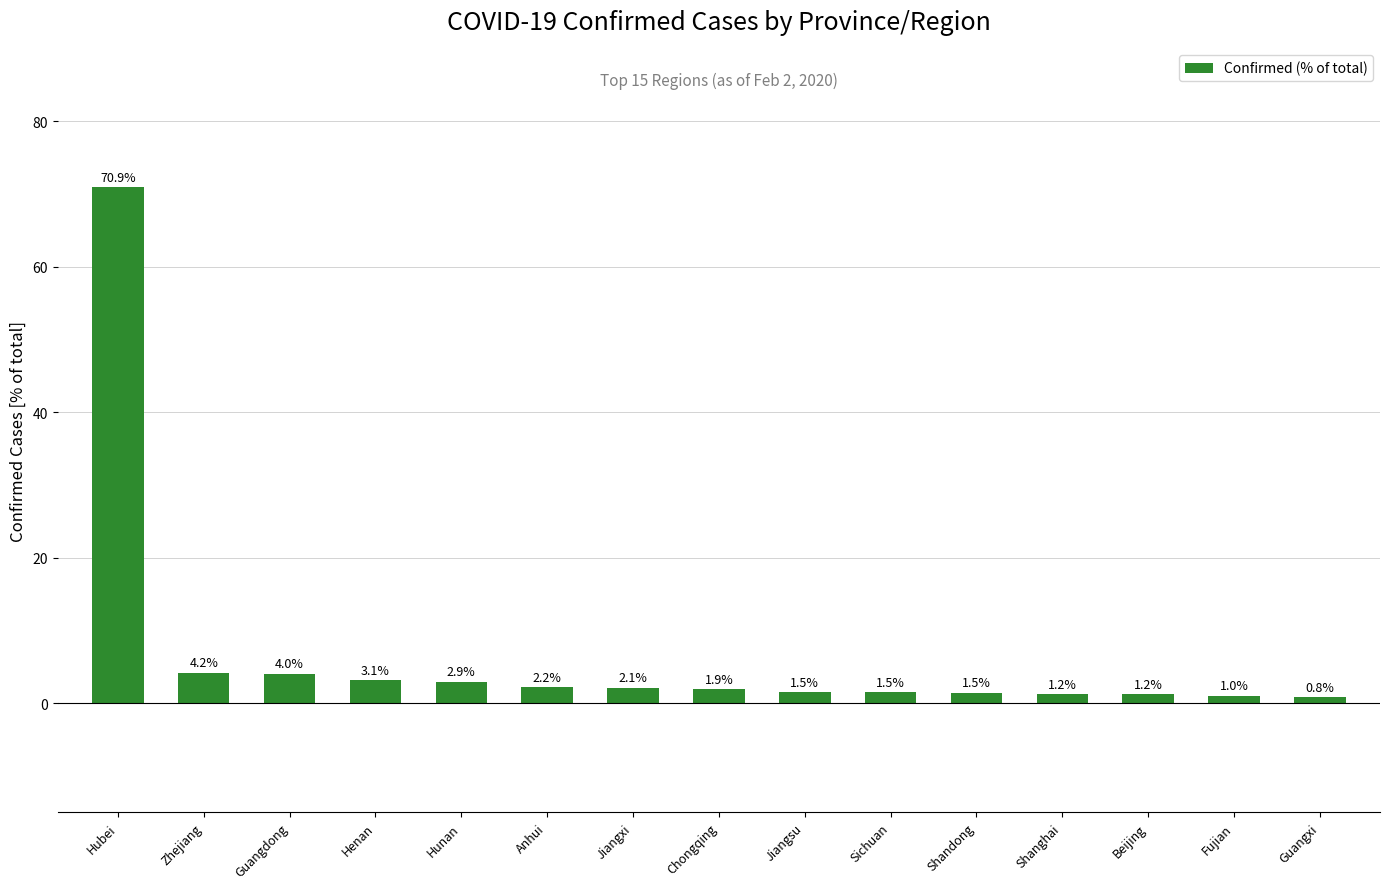

At which label is the value closest to 35?

Zhejiang